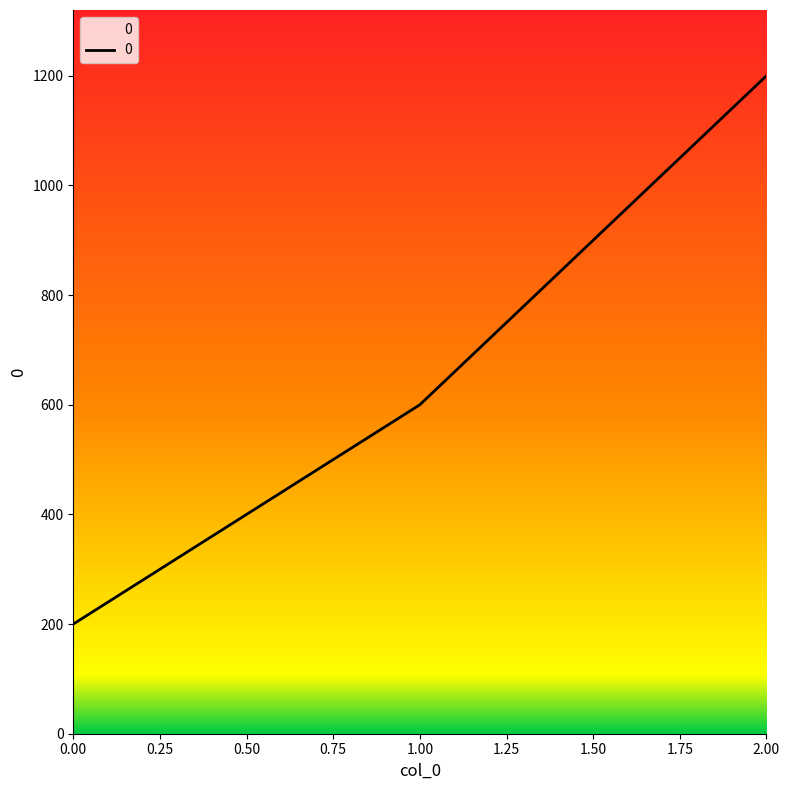

Reading left to right, what are all the values shown in this chart?

200	600	1200